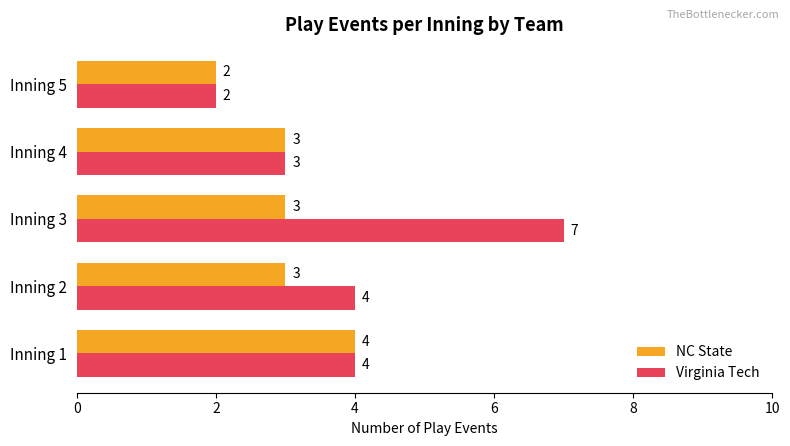

Rank the series by their average value, from highest to lowest.

Virginia Tech, NC State